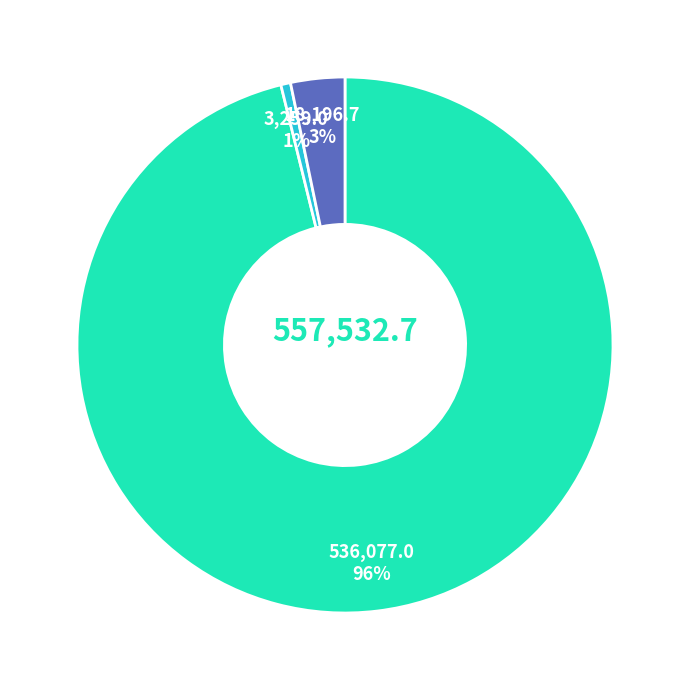

Is there any slice that represents more than half of the pie?

Yes